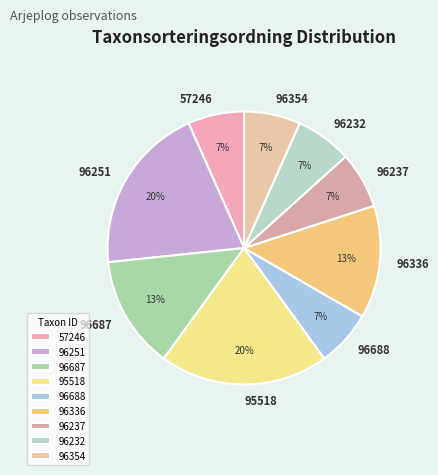

How many slices are in this pie chart?

9